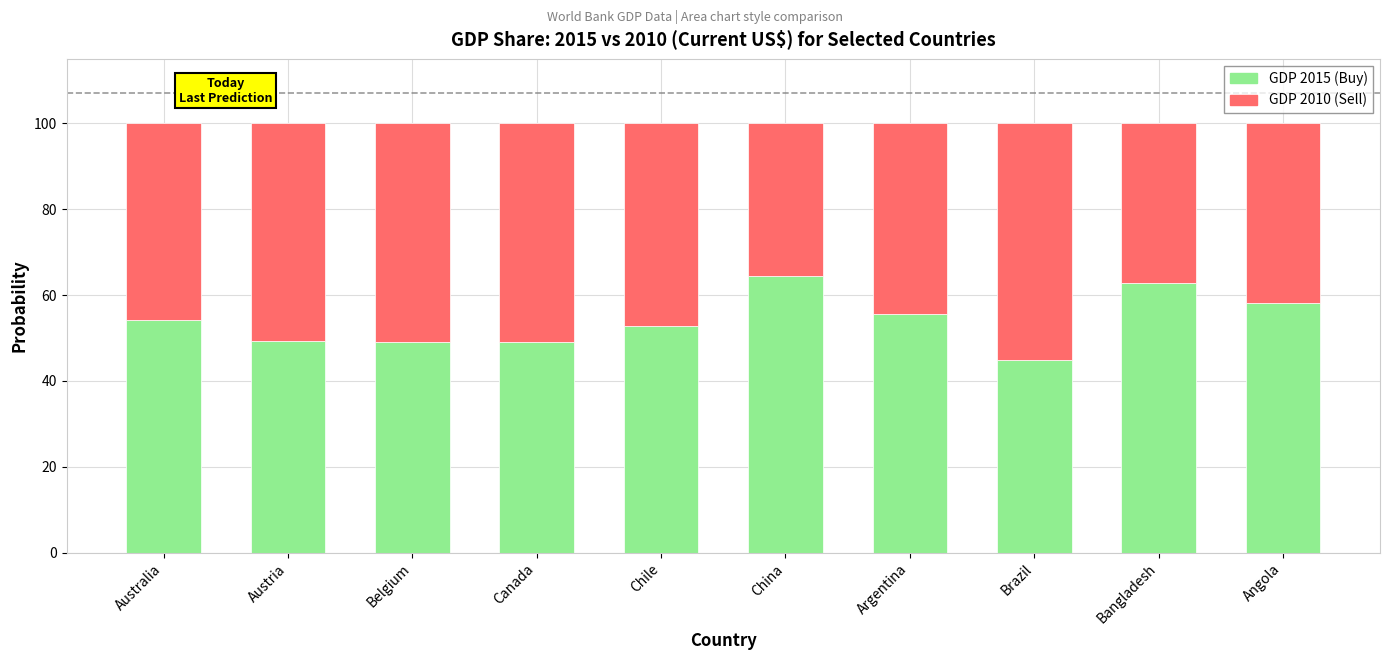

What is the total value across all series at Angola?

100.0